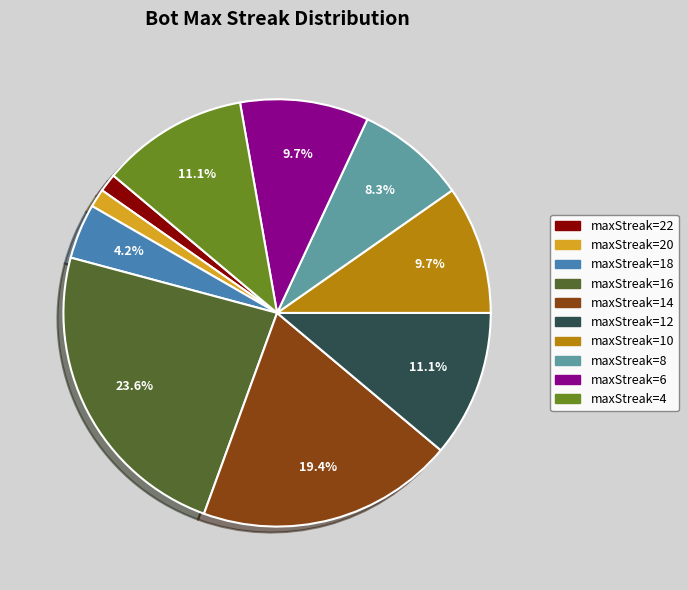

Does maxStreak=8 represent more than half of the total?

No